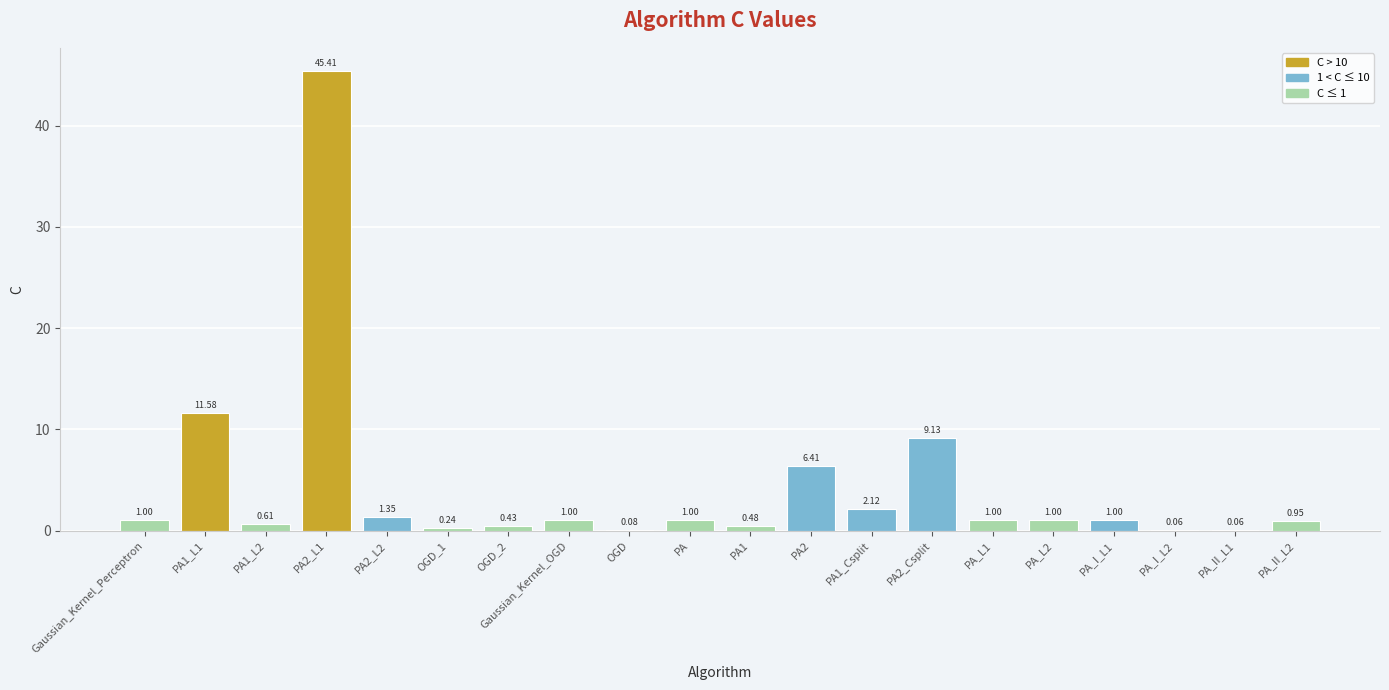

What is the sum of all values?

84.9